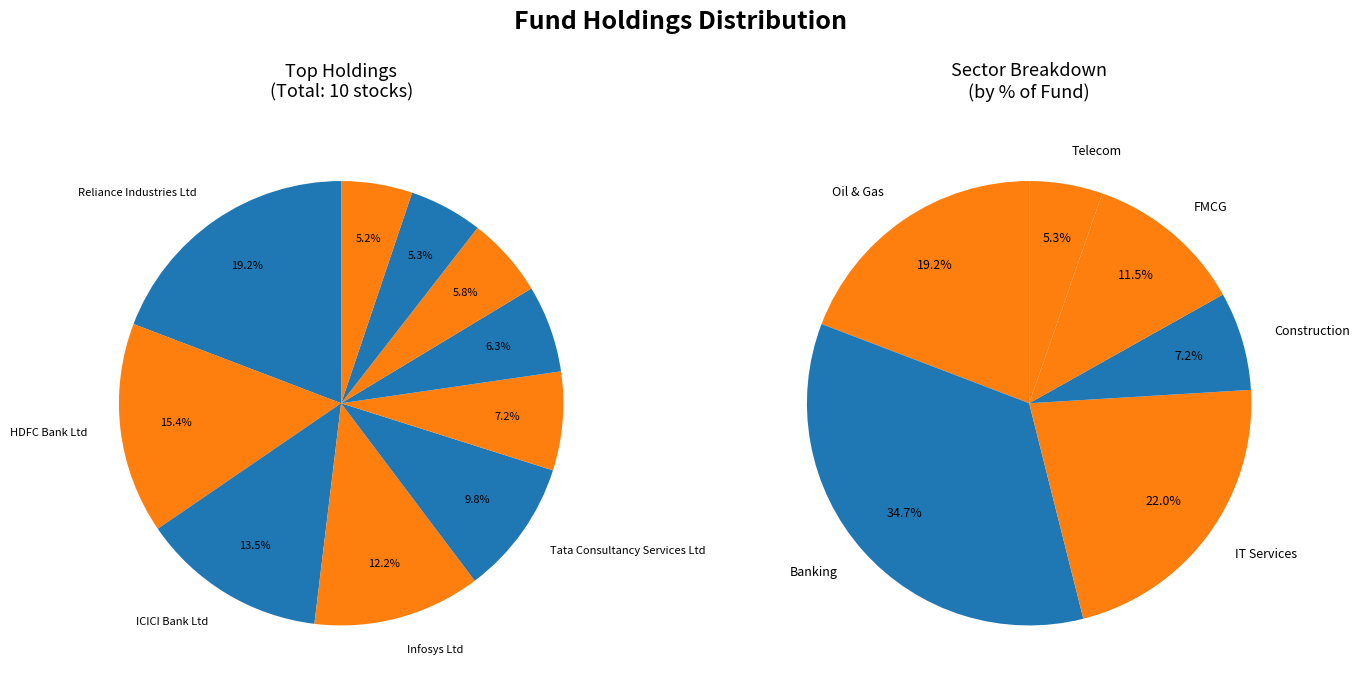

The Larsen & Toubro Ltd slice represents 20% of the pie. True or false?

False